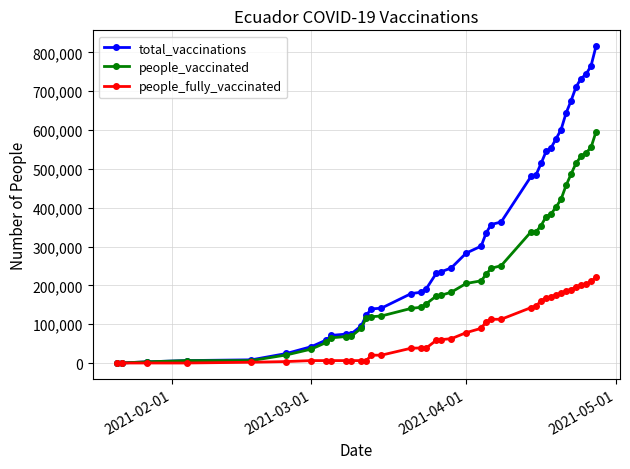

Which series has the widest spread of values?

total_vaccinations